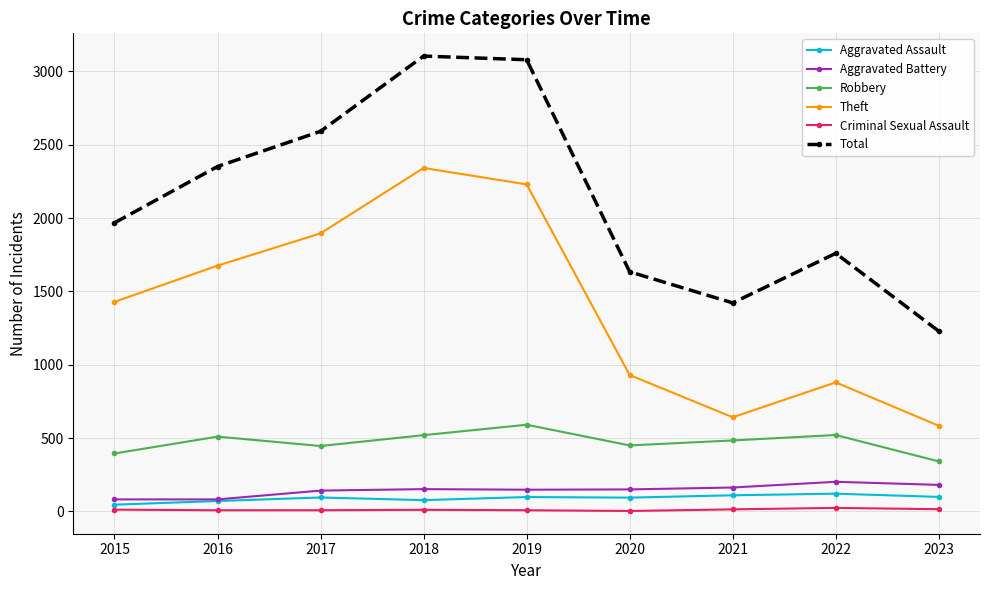

What is the value of the Robbery point at the 9th from the left?

341